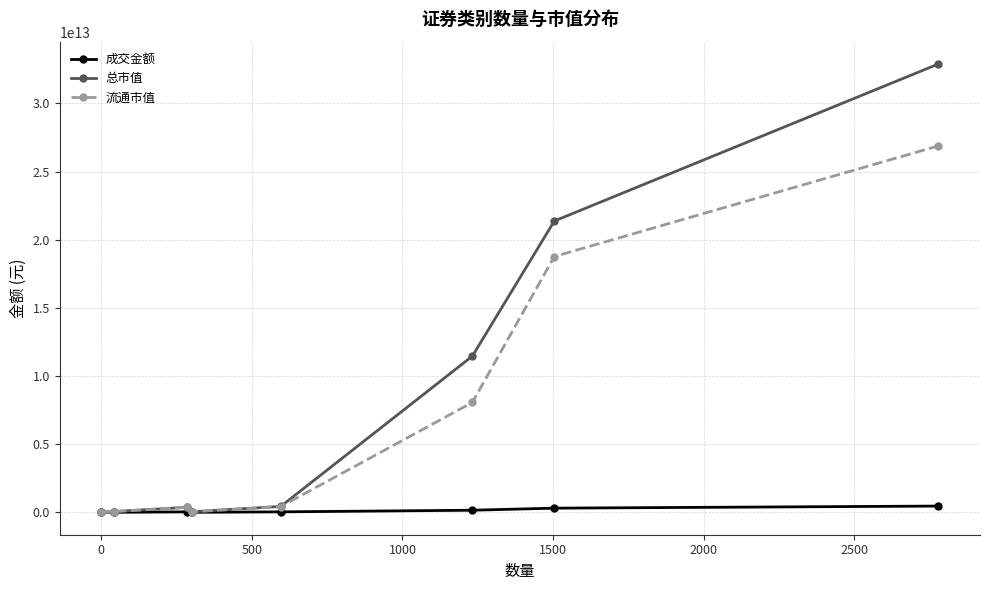

Which series has the largest total across all categories?

总市值